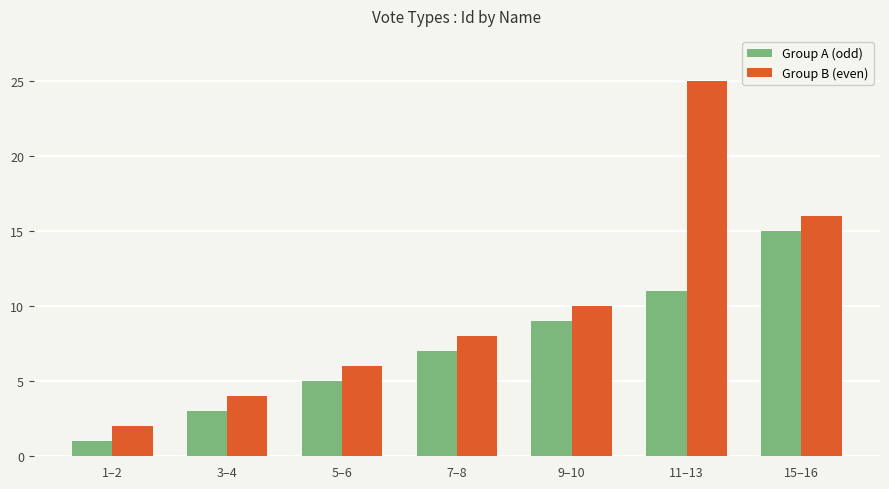

What is the difference between the highest and lowest values at 9–10?

1